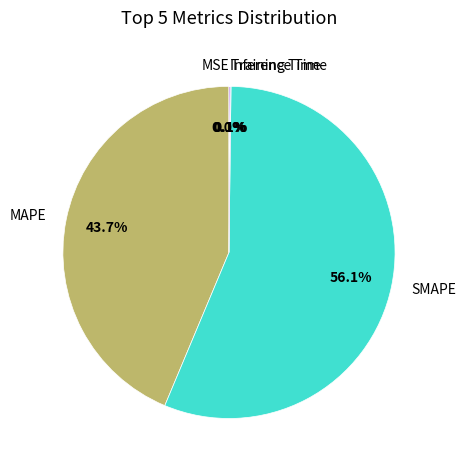

Which slice is the largest?

SMAPE